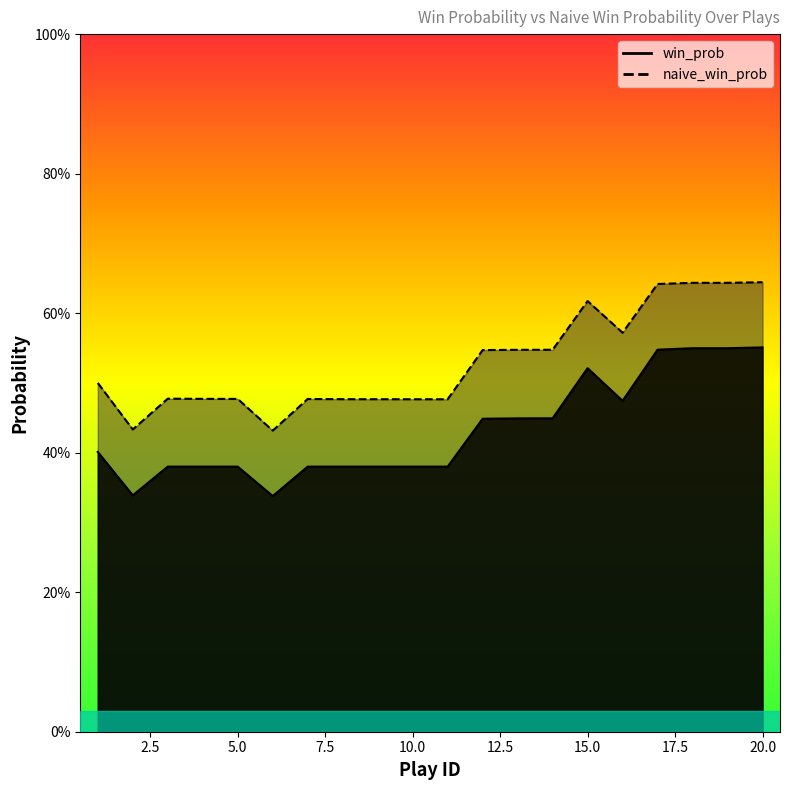

Which label corresponds to the smallest value in the chart?

6